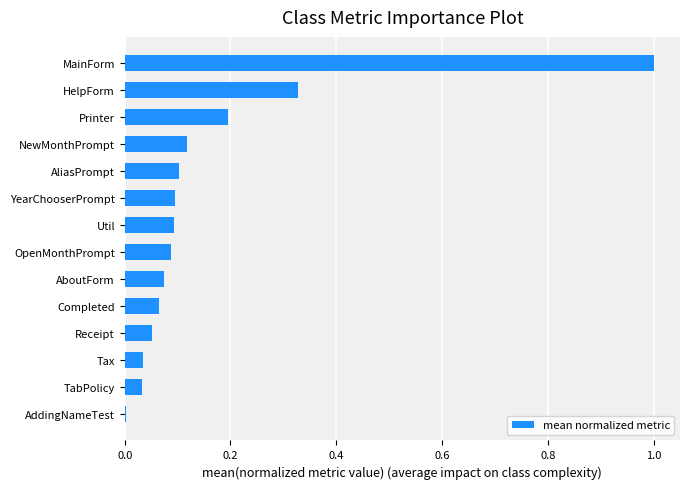

What is the sum of the values at MainForm and Completed?

1.1